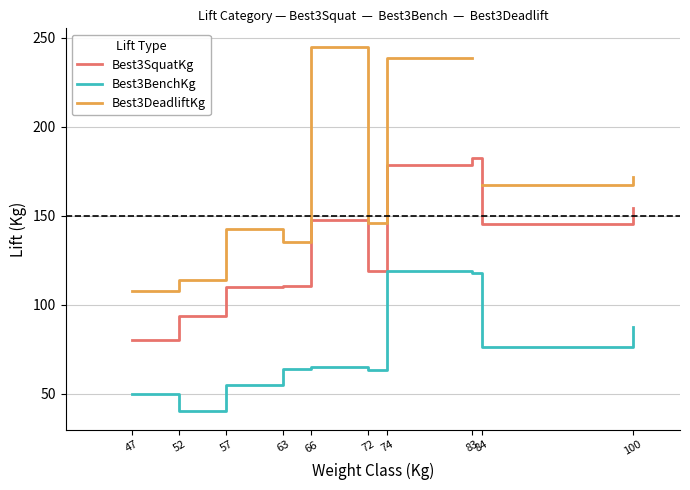

Which series has the widest spread of values?

Best3DeadliftKg